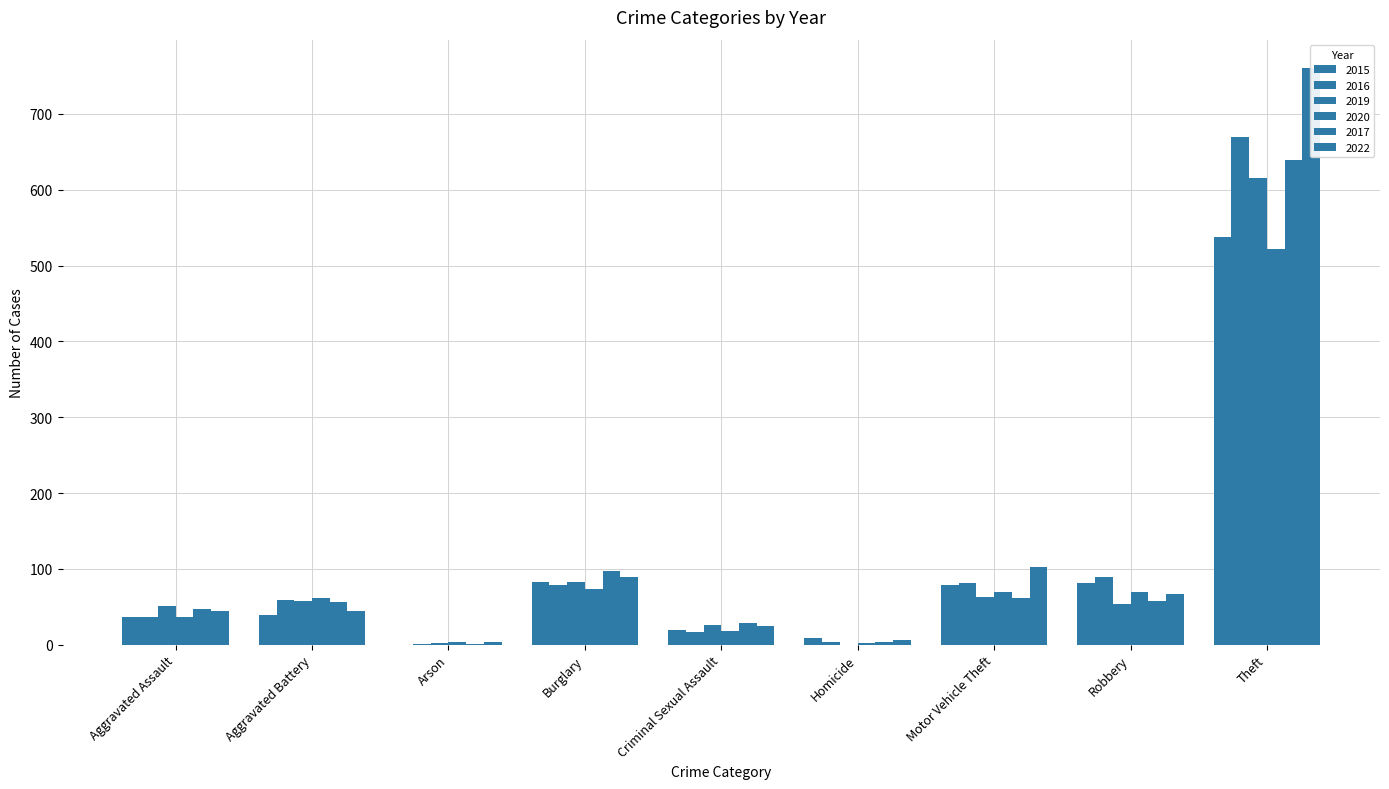

The 2020 series shows 2 at Arson. True or false?

False